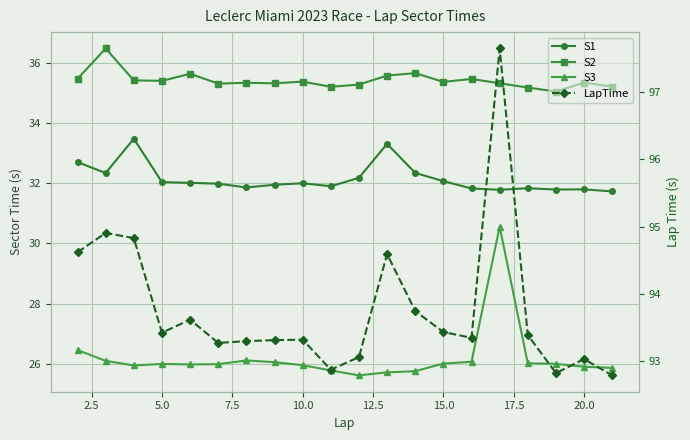

How many lines are shown in the chart?

4